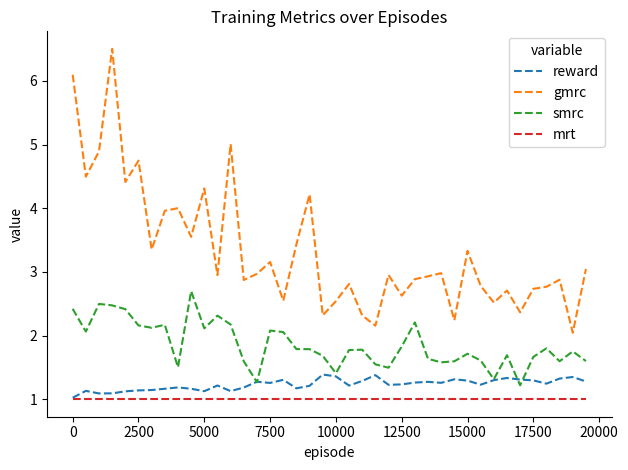

Rank the series by their maximum value, from lowest to highest.

mrt, reward, smrc, gmrc